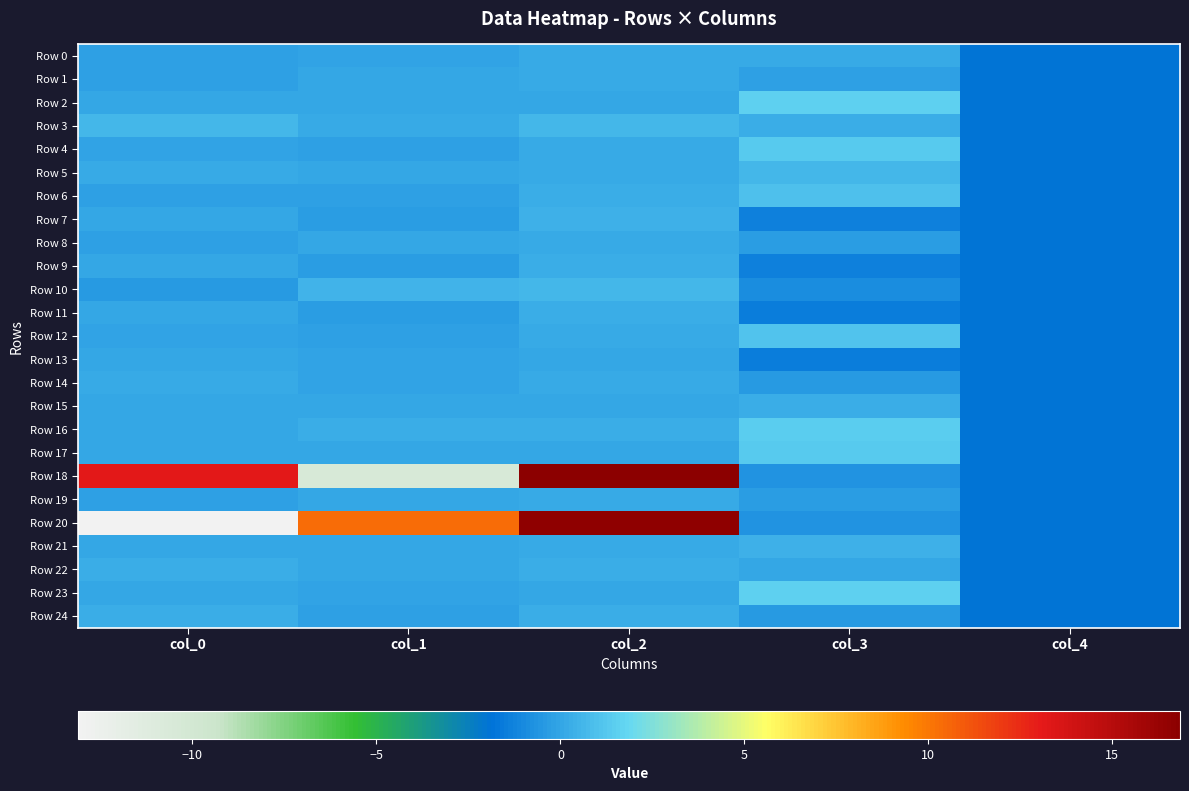

How many categories are shown in the chart?

5